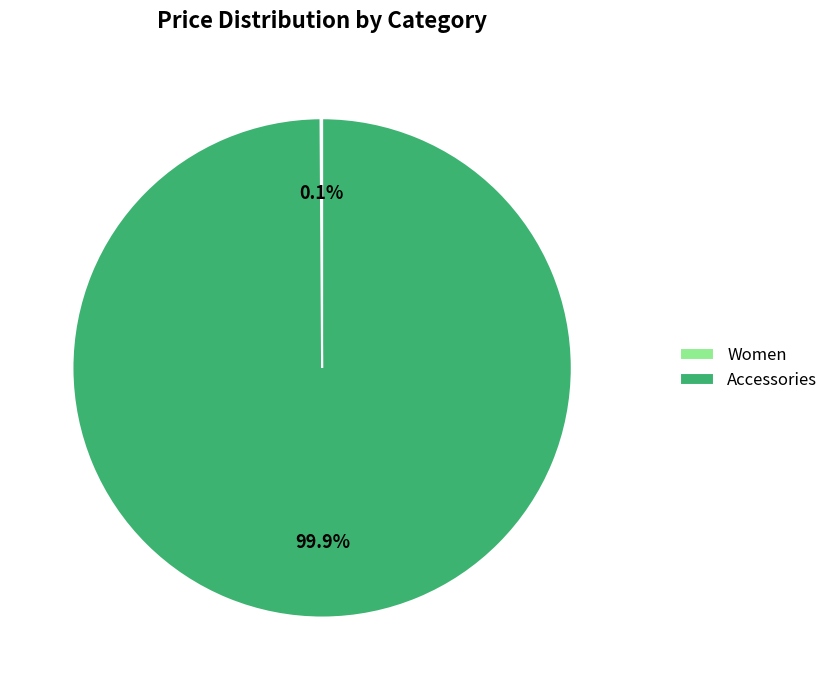

Does Accessories account for over 50% of the chart?

Yes